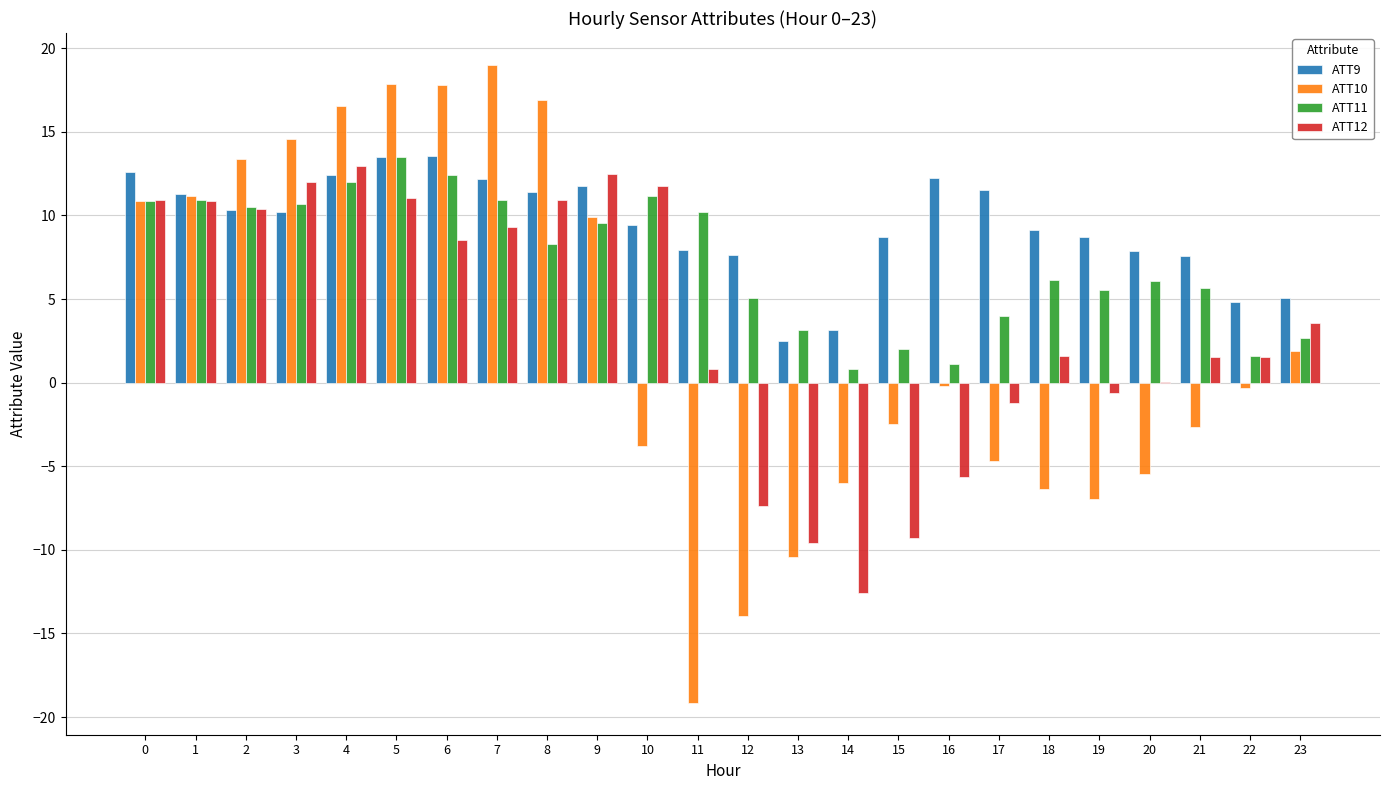

Which series changed the most between 0 and 14?

ATT12